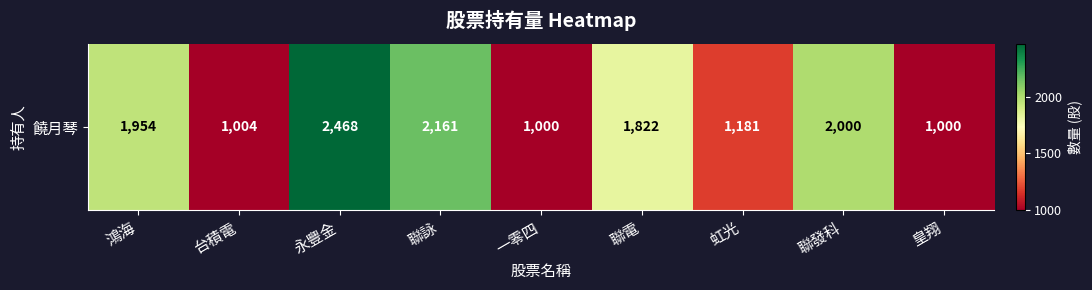

How many data points are less than 1822?

4